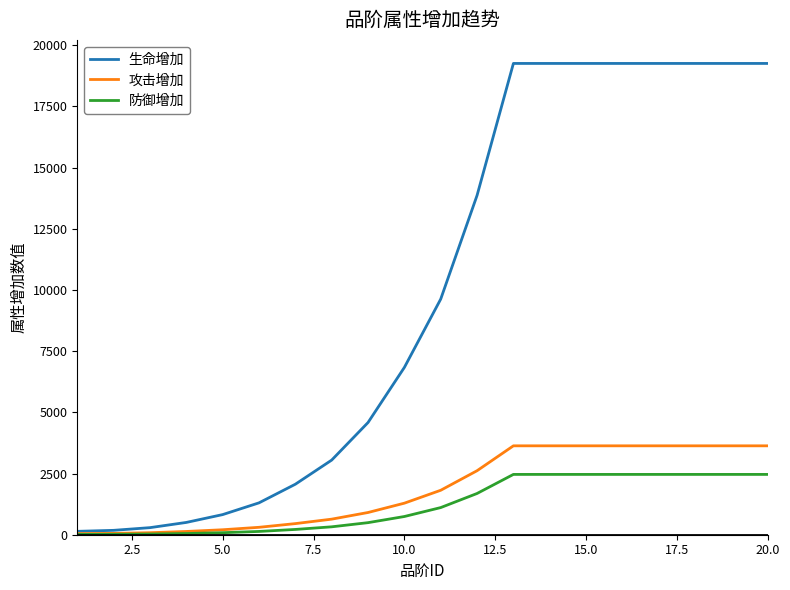

What is the difference between the maximum and minimum values in the 攻击增加 series?

3587